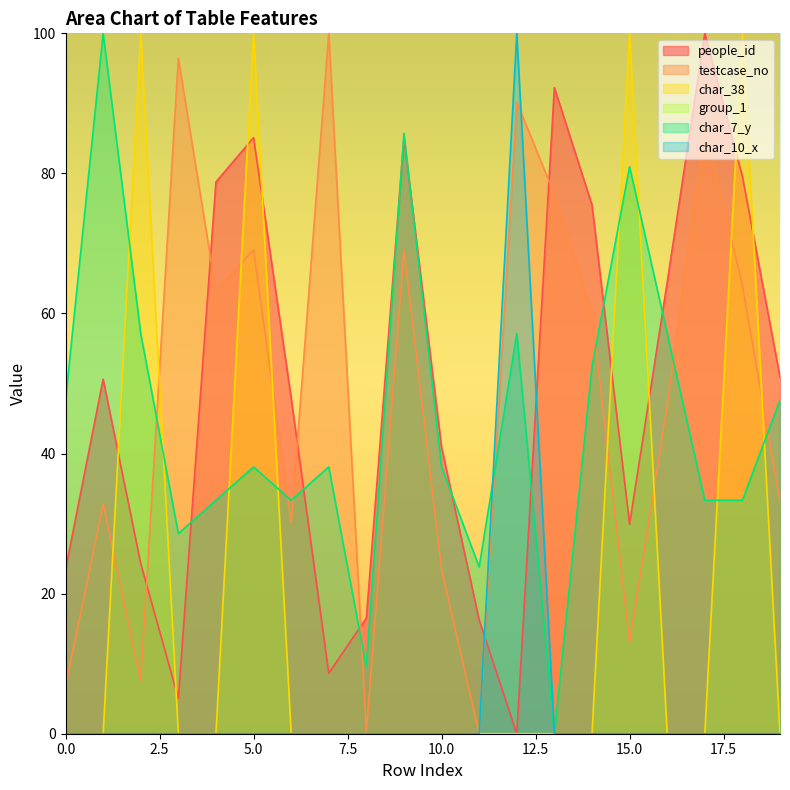

Is the value of char_10_x at 2 greater than the value of people_id at 3?

No